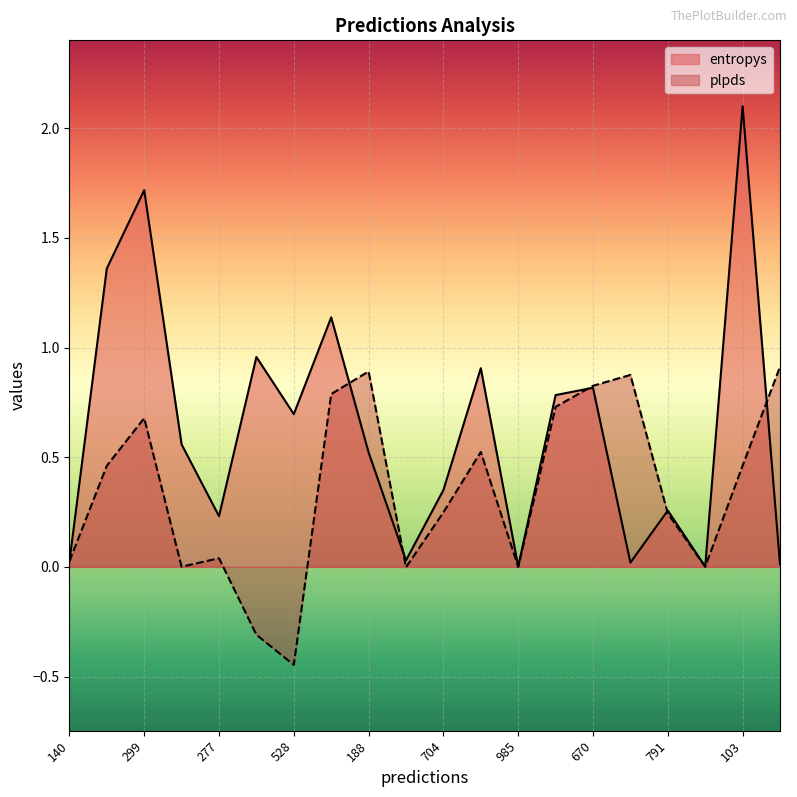

How many values in the plpds series are below 0?

4